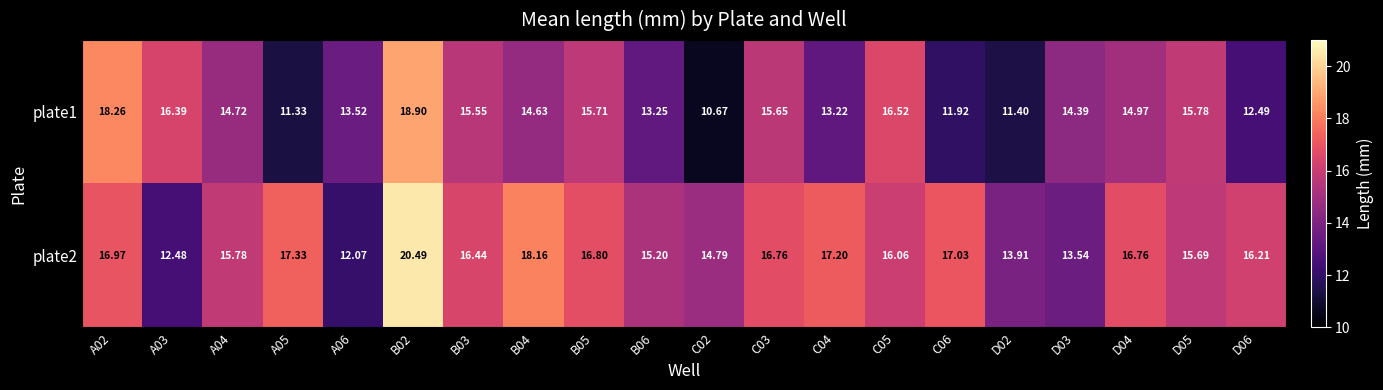

At how many categories does at least one series exceed 18?

3